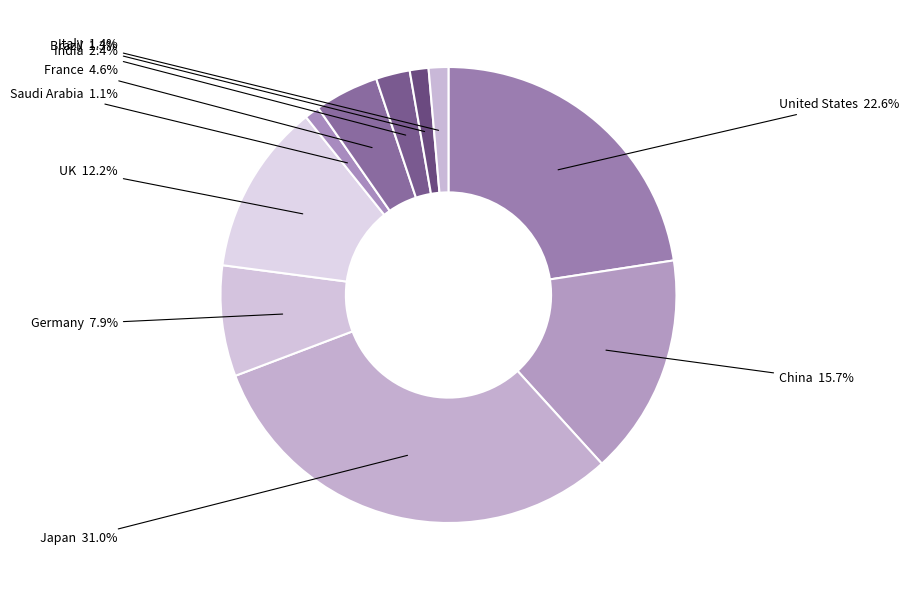

Count the number of slices in the pie.

10